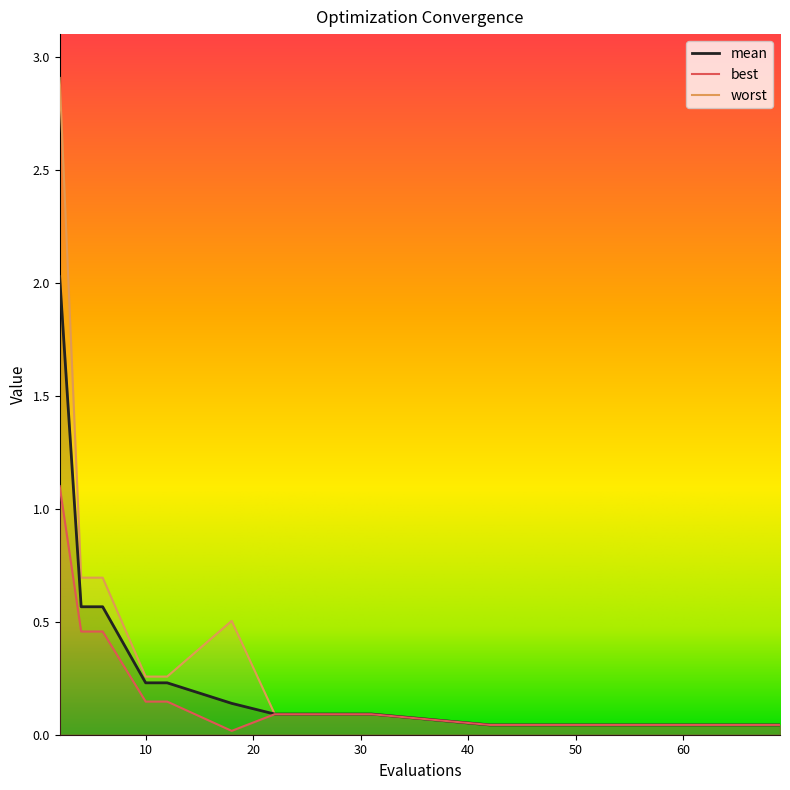

The best series shows 0.0 at 57. True or false?

True